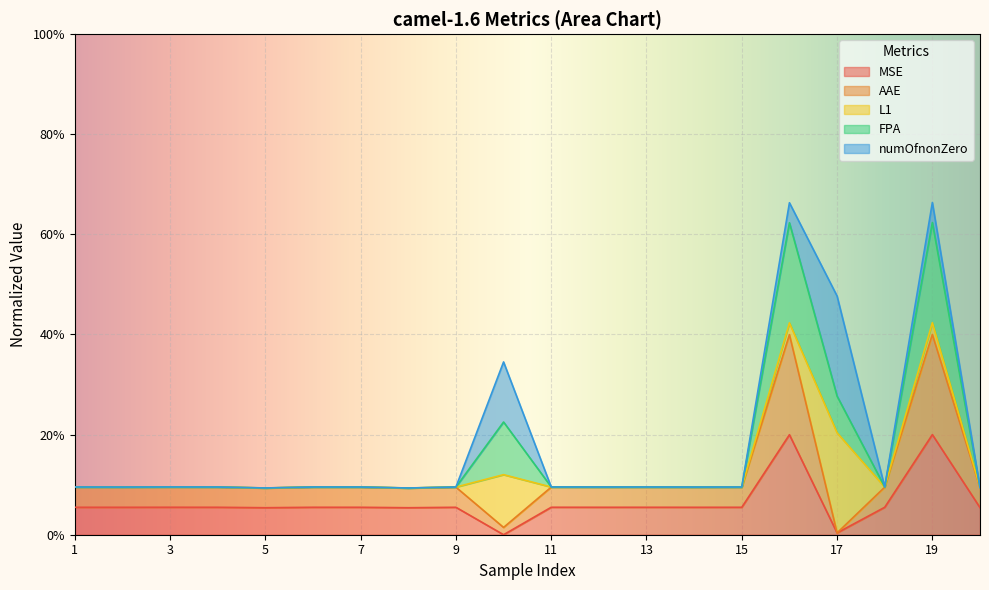

What are all the series names shown in the legend?

MSE, AAE, L1, FPA, numOfnonZero